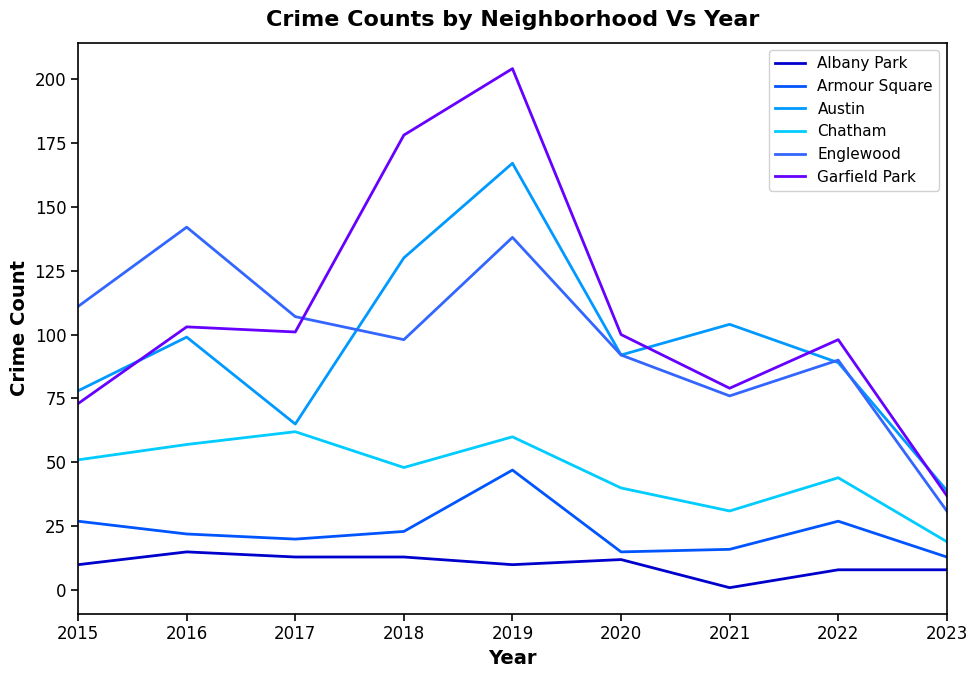

What is the difference between the highest and lowest values at 2022?

90